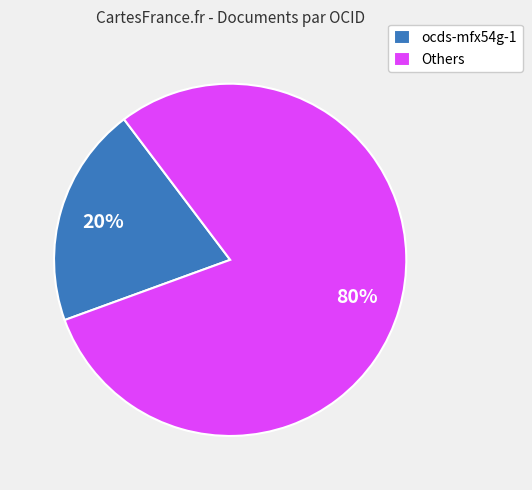

Do ocds-mfx54g-1 and Others together represent more than half of the pie?

Yes